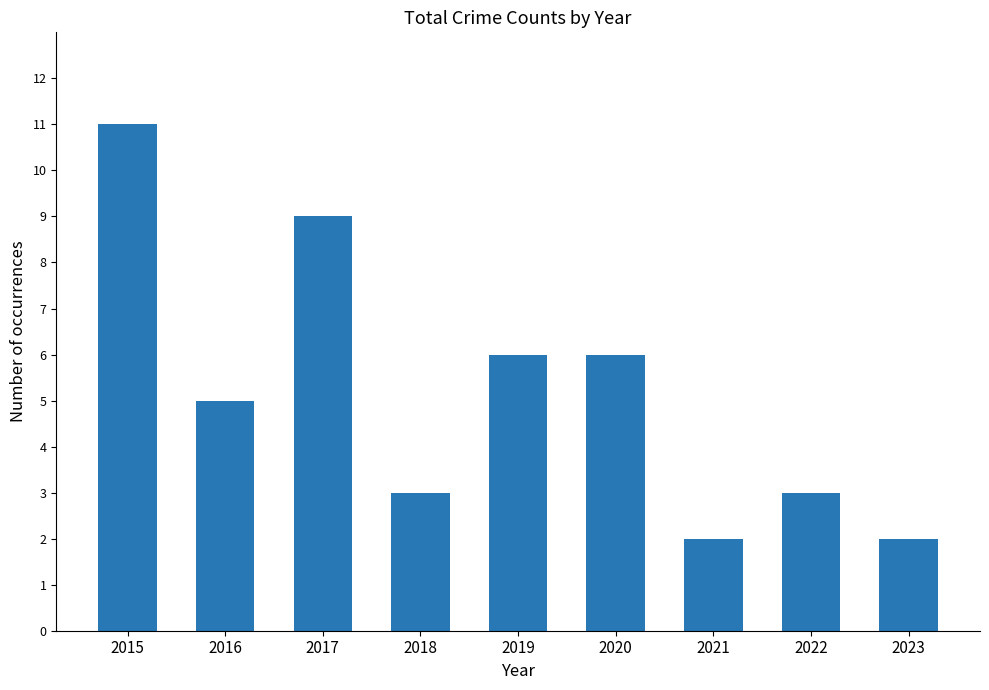

What is the maximum value shown in the chart?

11